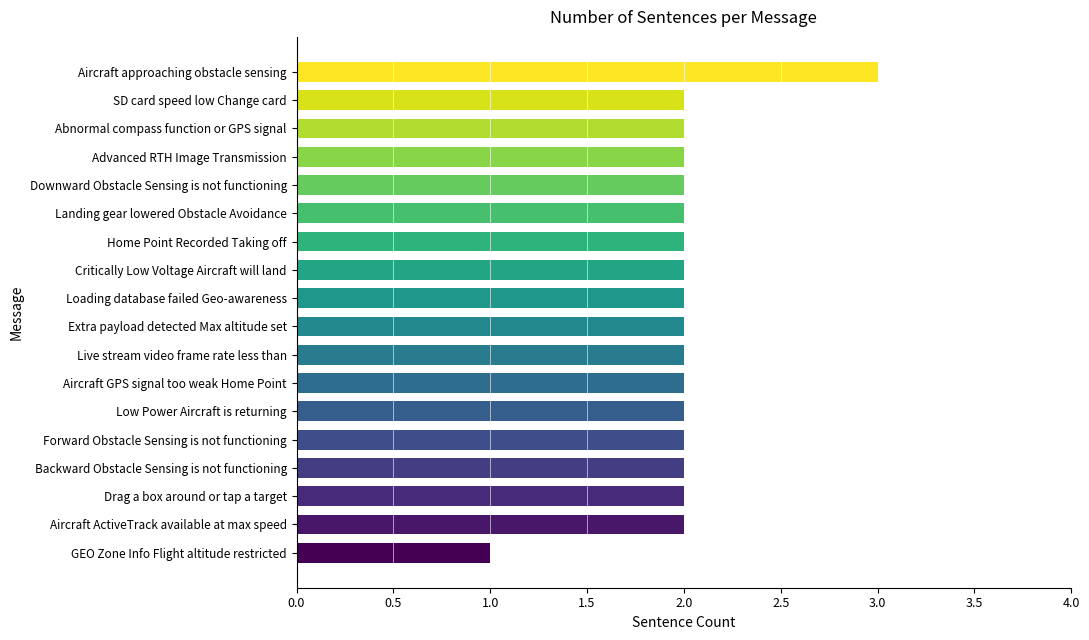

How many distinct data groups are displayed?

1